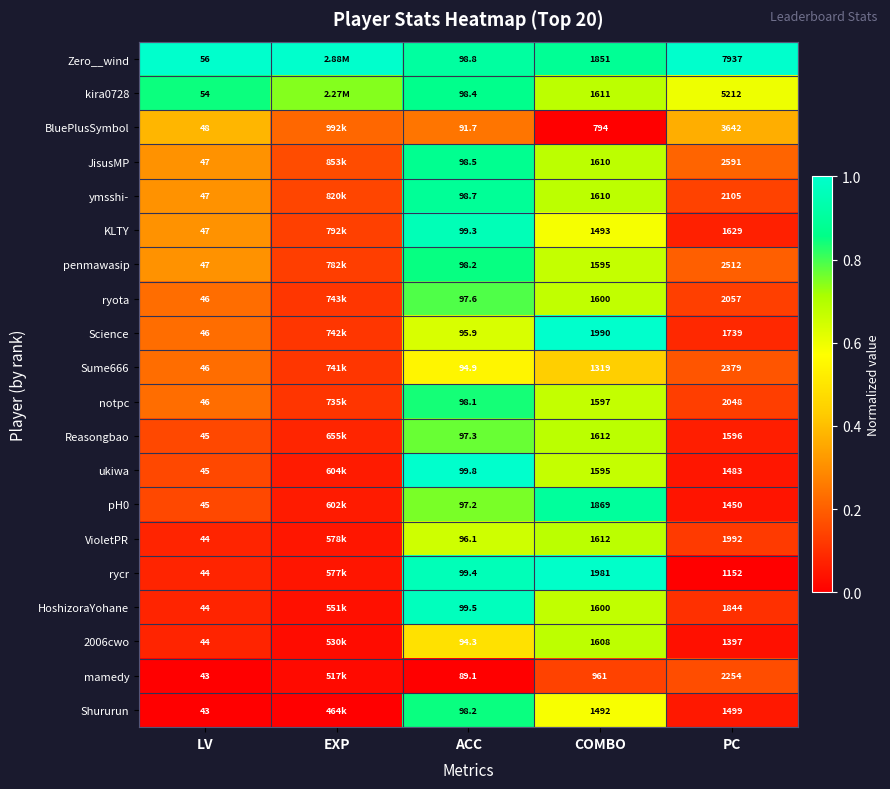

Which series changed the most between ACC and PC?

Zero__wind